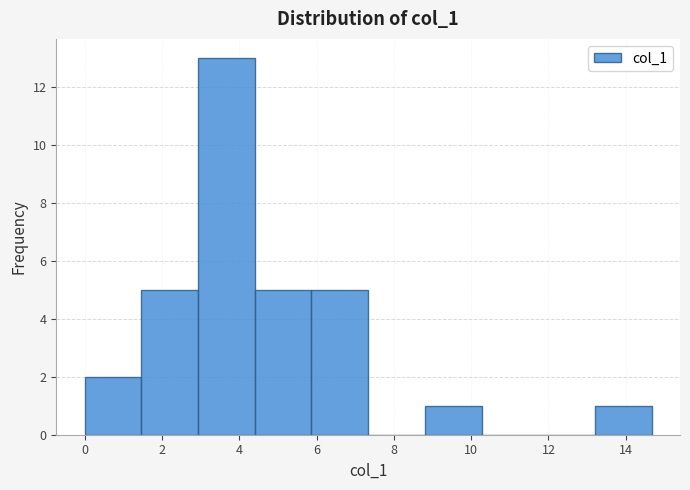

Which range on the x-axis has the tallest bar?

3.0 to 4.4